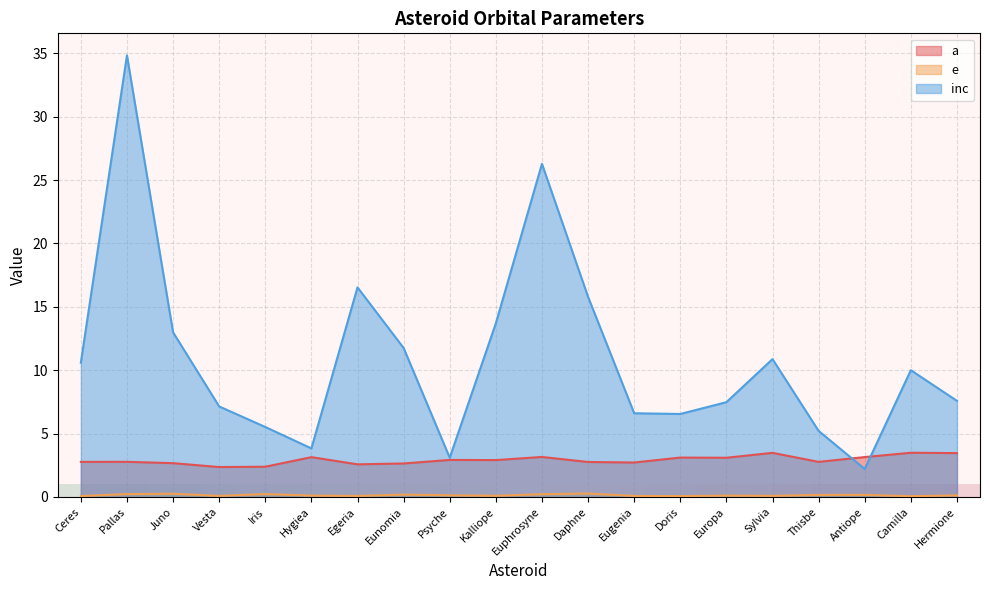

How many lines are shown in the chart?

3